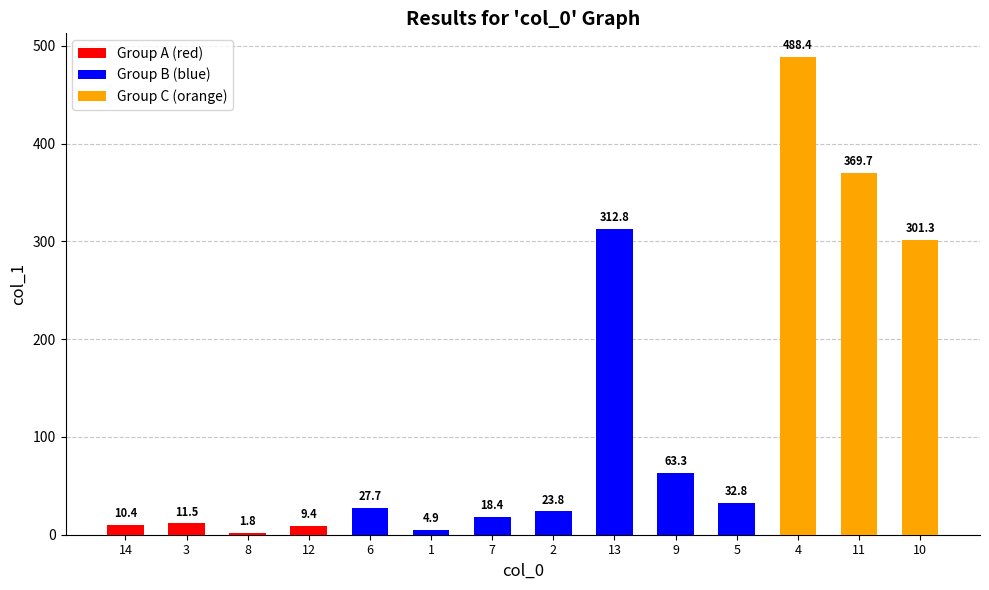

What is the minimum value shown in the chart?

1.8